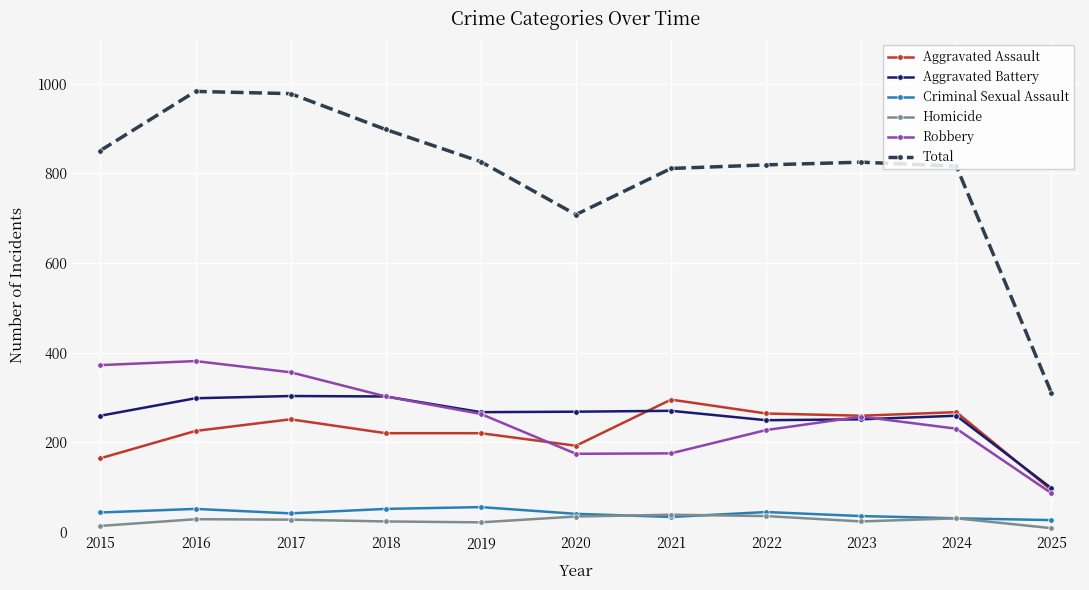

True or false: Criminal Sexual Assault and Aggravated Assault intersect in this chart.

False